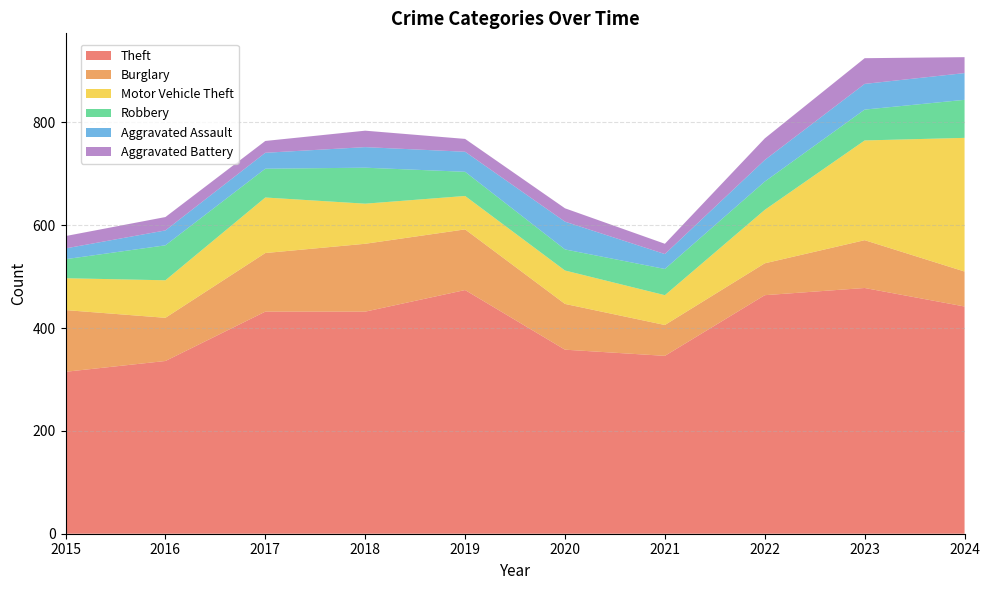

Reading right to left, extract all data points from this chart.

Theft: 2024=442	2023=478	2022=464	2021=346	2020=358	2019=474	2018=432	2017=432	2016=336	2015=315
Burglary: 2024=68	2023=93	2022=62	2021=60	2020=89	2019=118	2018=132	2017=114	2016=84	2015=120
Motor Vehicle Theft: 2024=260	2023=194	2022=104	2021=58	2020=65	2019=65	2018=78	2017=108	2016=73	2015=62
Robbery: 2024=74	2023=60	2022=55	2021=51	2020=41	2019=47	2018=70	2017=56	2016=68	2015=37
Aggravated Assault: 2024=52	2023=50	2022=42	2021=29	2020=54	2019=39	2018=40	2017=31	2016=29	2015=21
Aggravated Battery: 2024=31	2023=50	2022=42	2021=20	2020=26	2019=25	2018=32	2017=23	2016=26	2015=24